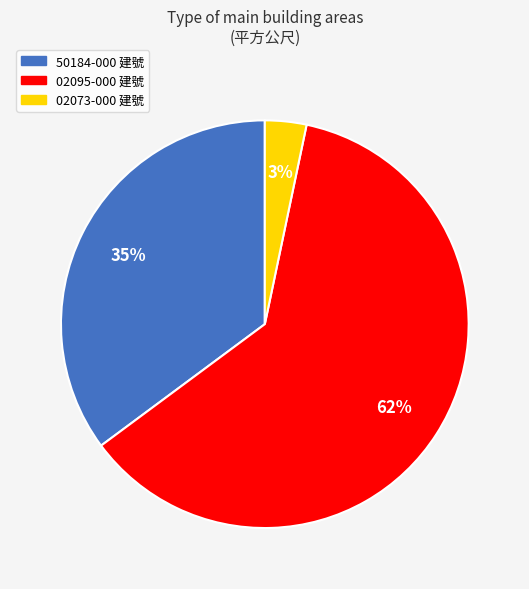

Which category has the biggest portion of the pie?

02095-000 建號